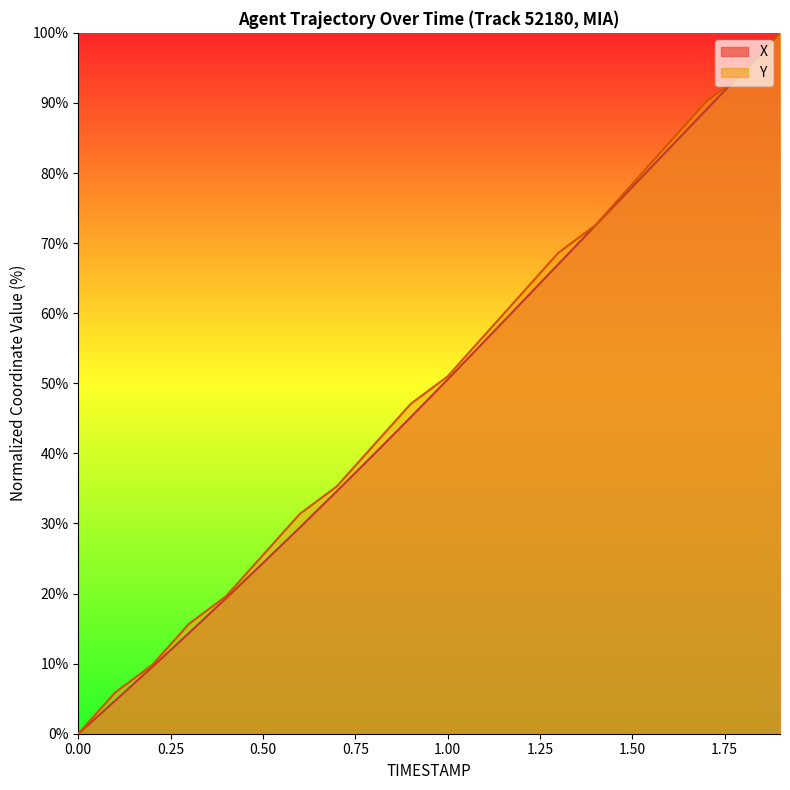

How many intersections are there between X and Y?

1